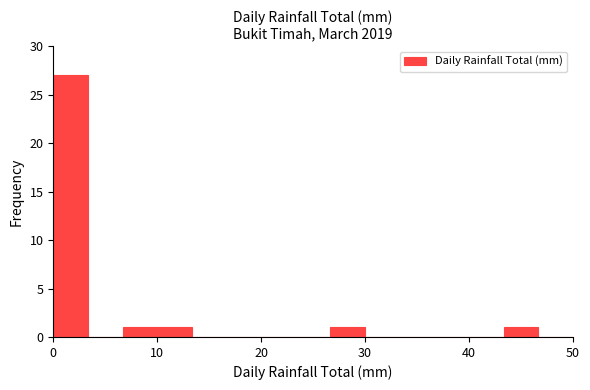

Around what value on the x-axis is the tallest bar? Give the approximate position of its centre, as read against the axis.

2